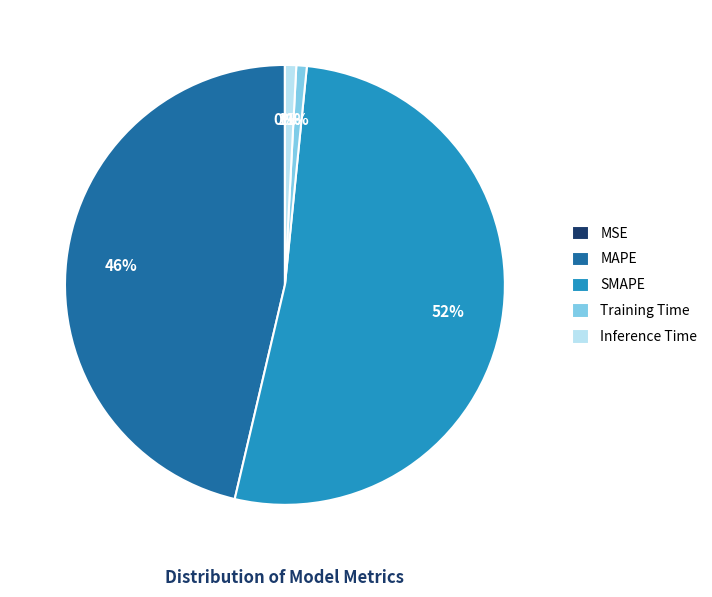

The Training Time slice represents 1% of the pie. True or false?

True